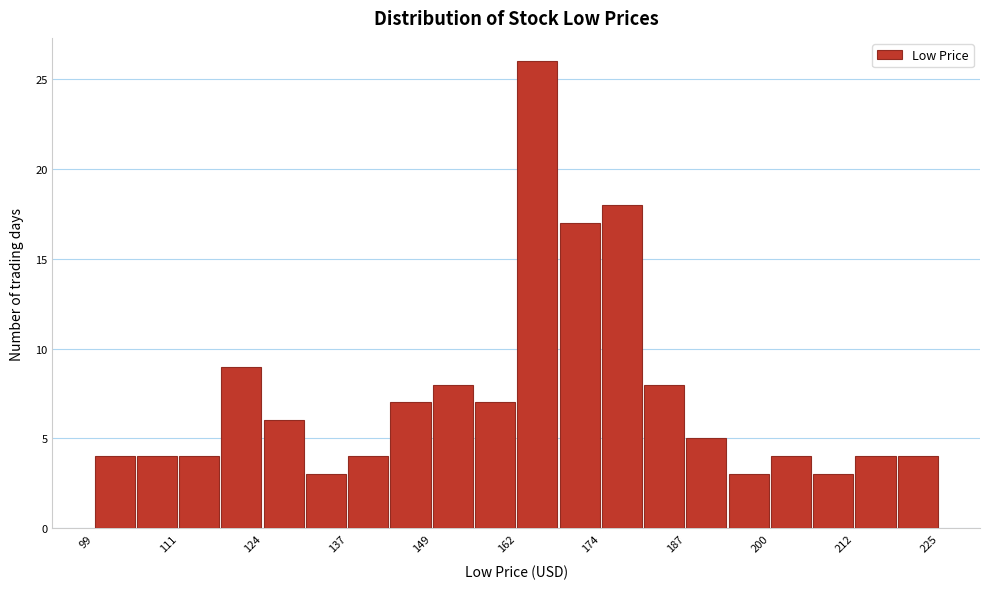

Around what value on the x-axis is the tallest bar? Give the approximate position of its centre, as read against the axis.

166